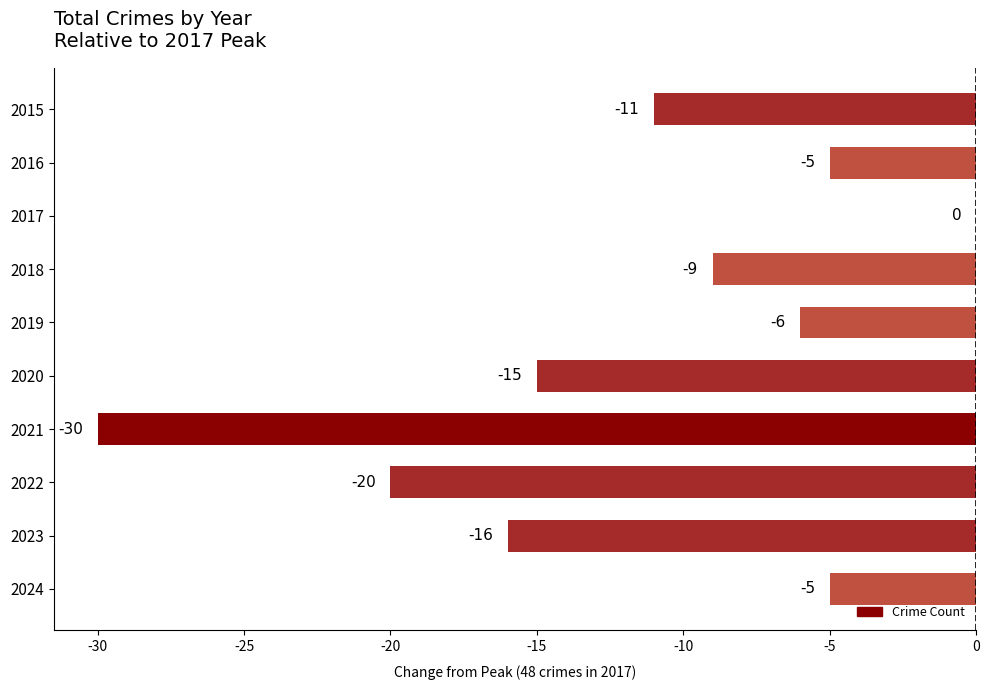

What is the sum of all values?

-117